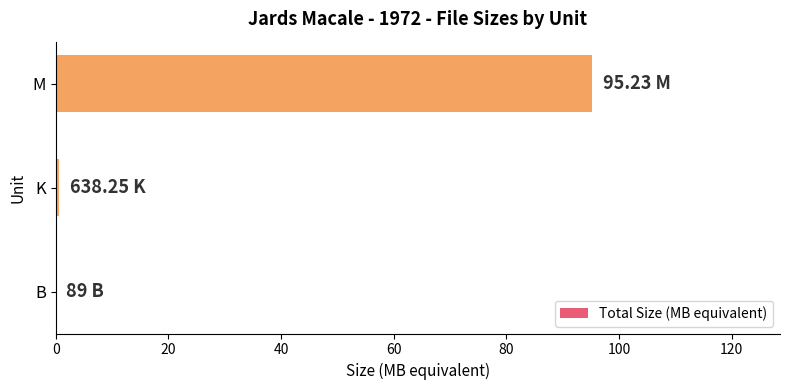

Between B and M, which is larger?

M